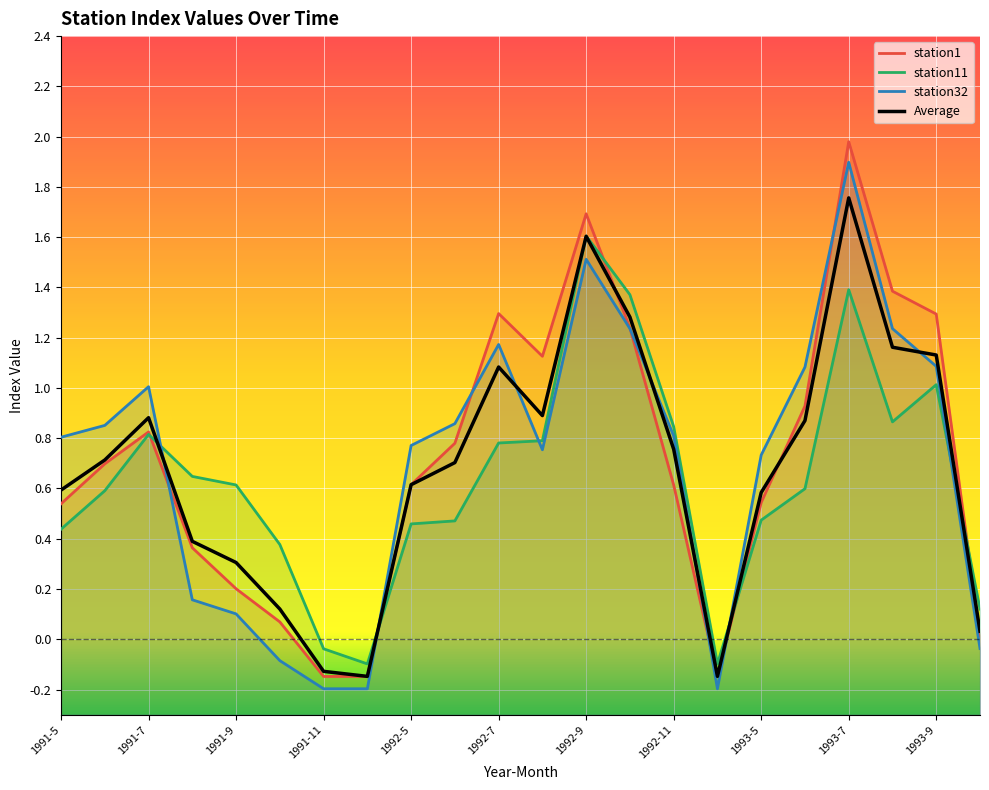

What is the maximum value for station32 (line)?

1.9